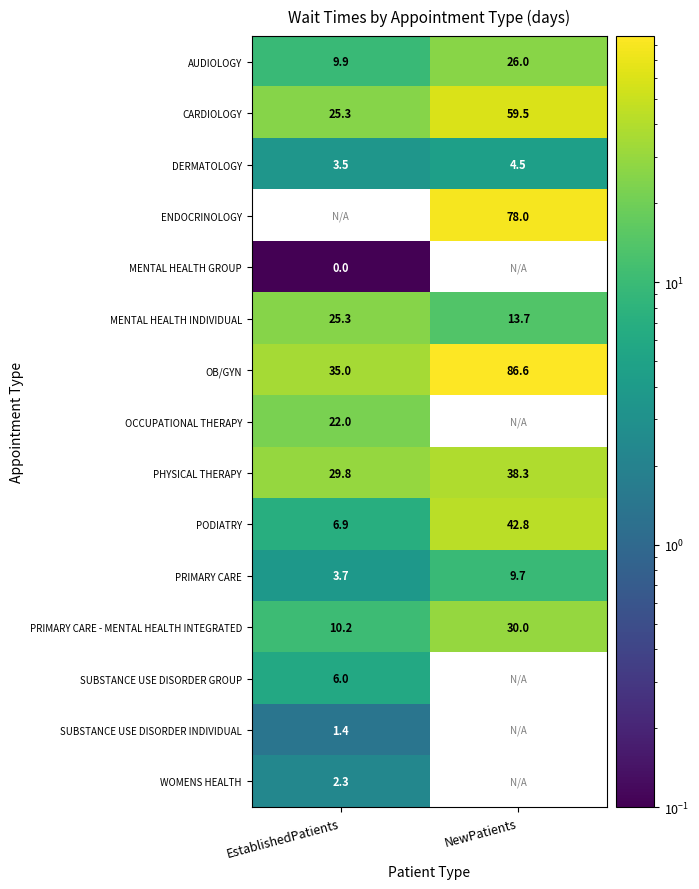

How many data points in OB/GYN are less than 86?

1